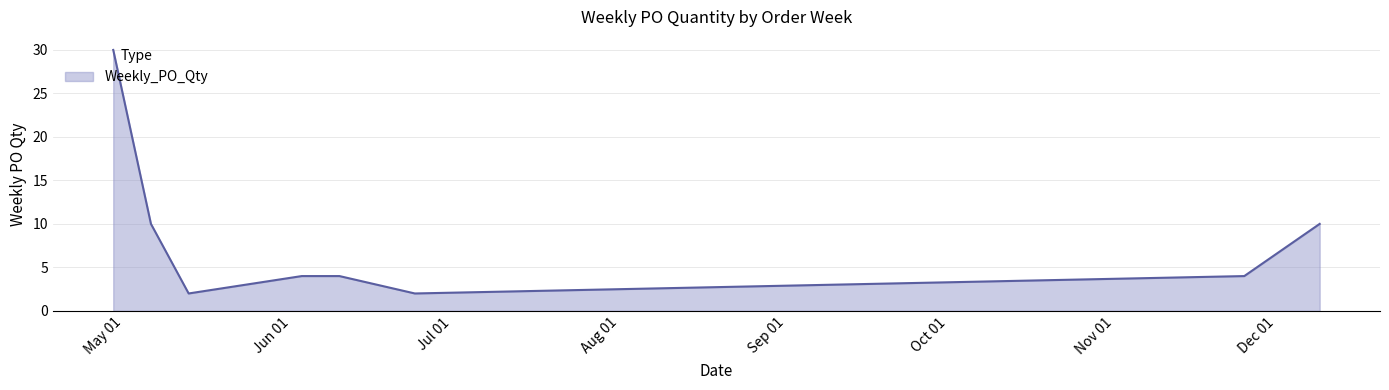

What is the greatest value displayed?

30